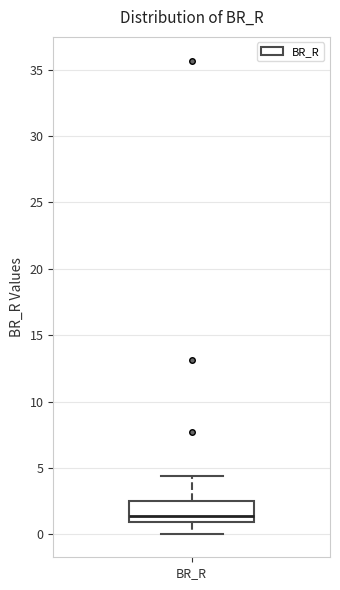

Read this box plot against the y-axis: the position of the median line, the range covered by the box, and the ends of both whiskers. The values are not printed on the chart, so give them approximately, as read against the axis.

median 1.5, box 1.0 to 2.5, whiskers 0.0 to 4.5